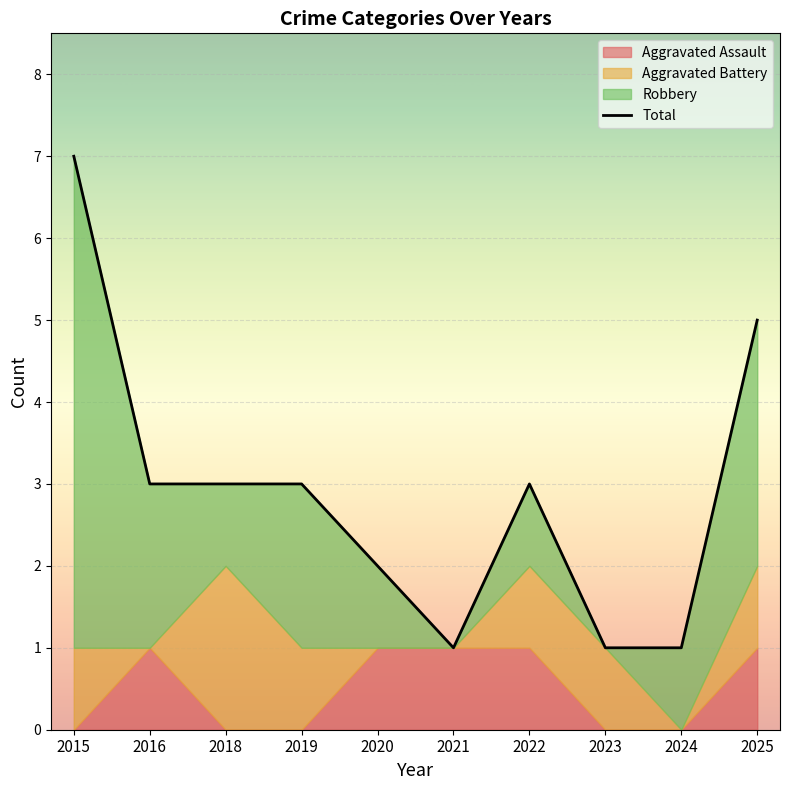

What is the change in value from 2022 to 2025?

+2